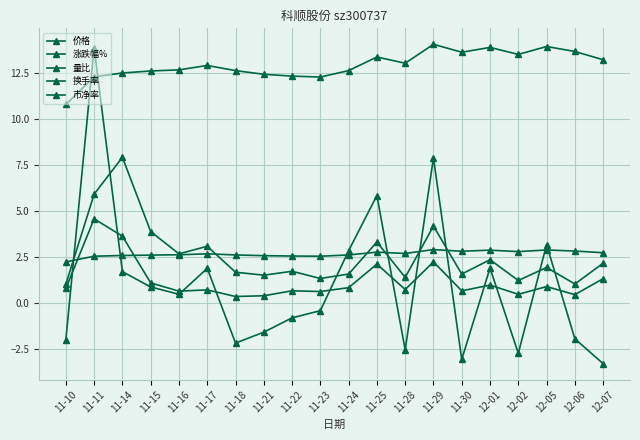

At which label does 市净率 reach its minimum?

11-10